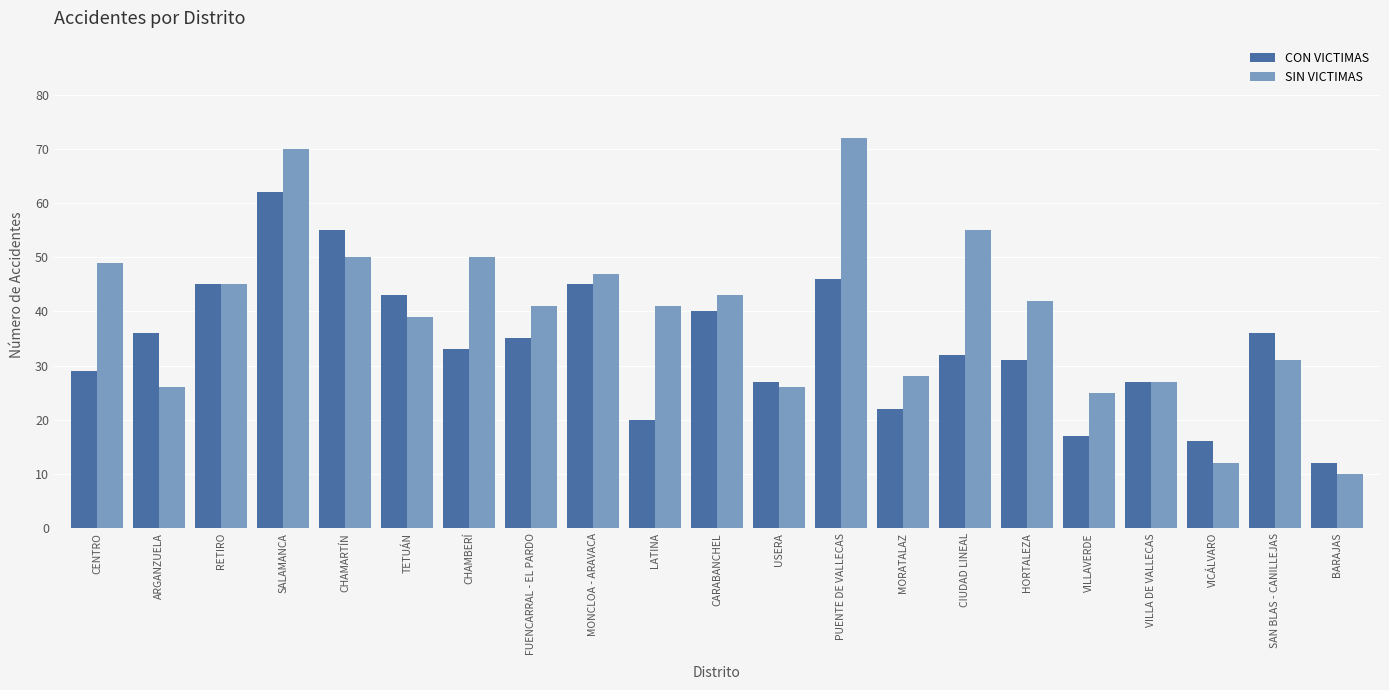

At which label does CON VICTIMAS reach its minimum?

BARAJAS